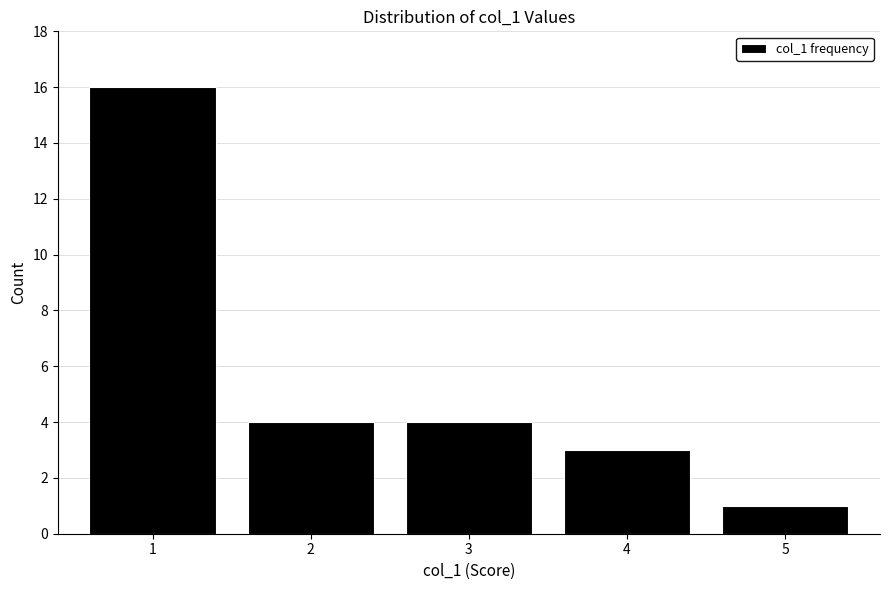

Reading left to right, list all the values displayed in this chart.

16	4	4	3	1